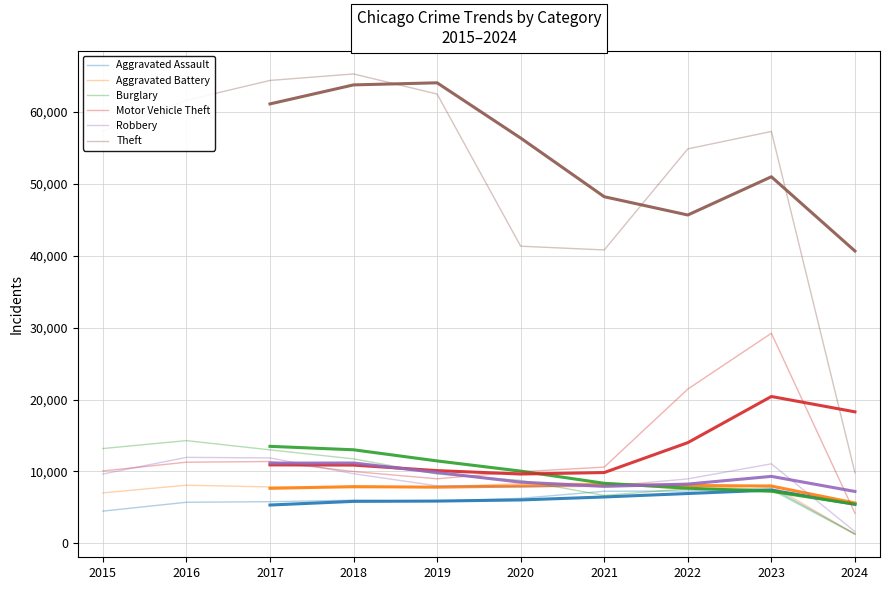

Where is Aggravated Battery nearest to the value 4810?

2015